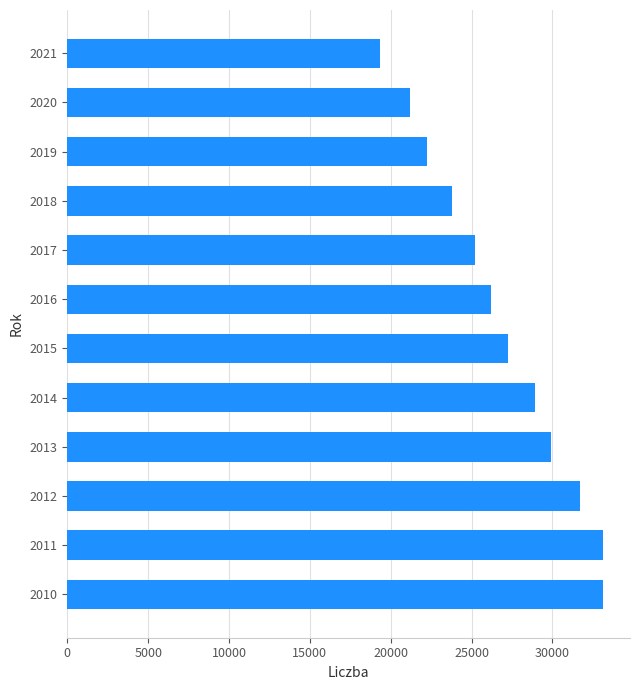

What is the difference between the maximum and minimum values?

13805